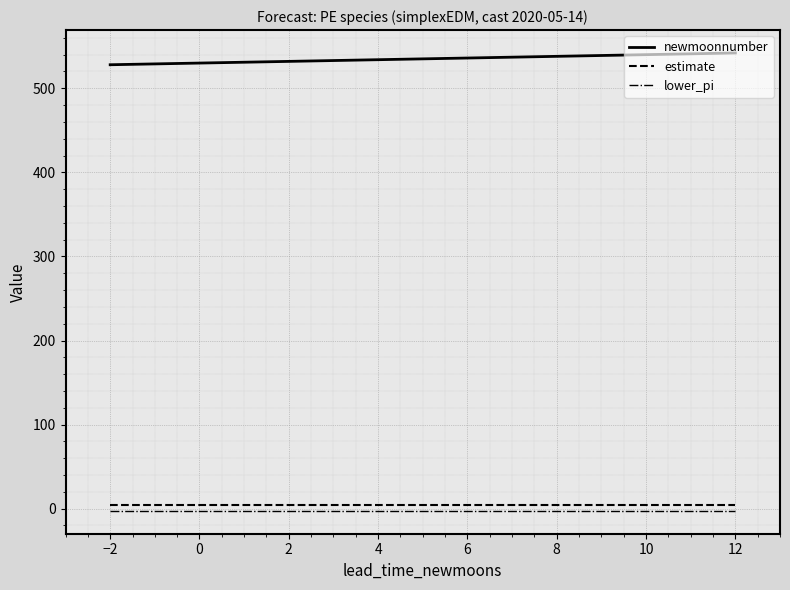

What is the highest value of the newmoonnumber series?

542.0